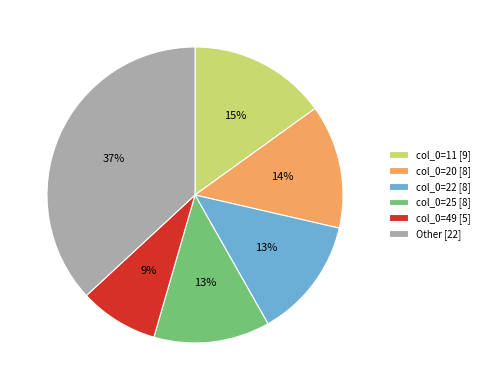

What percentage is the col_0=11 [9] slice, to the nearest percent?

15%